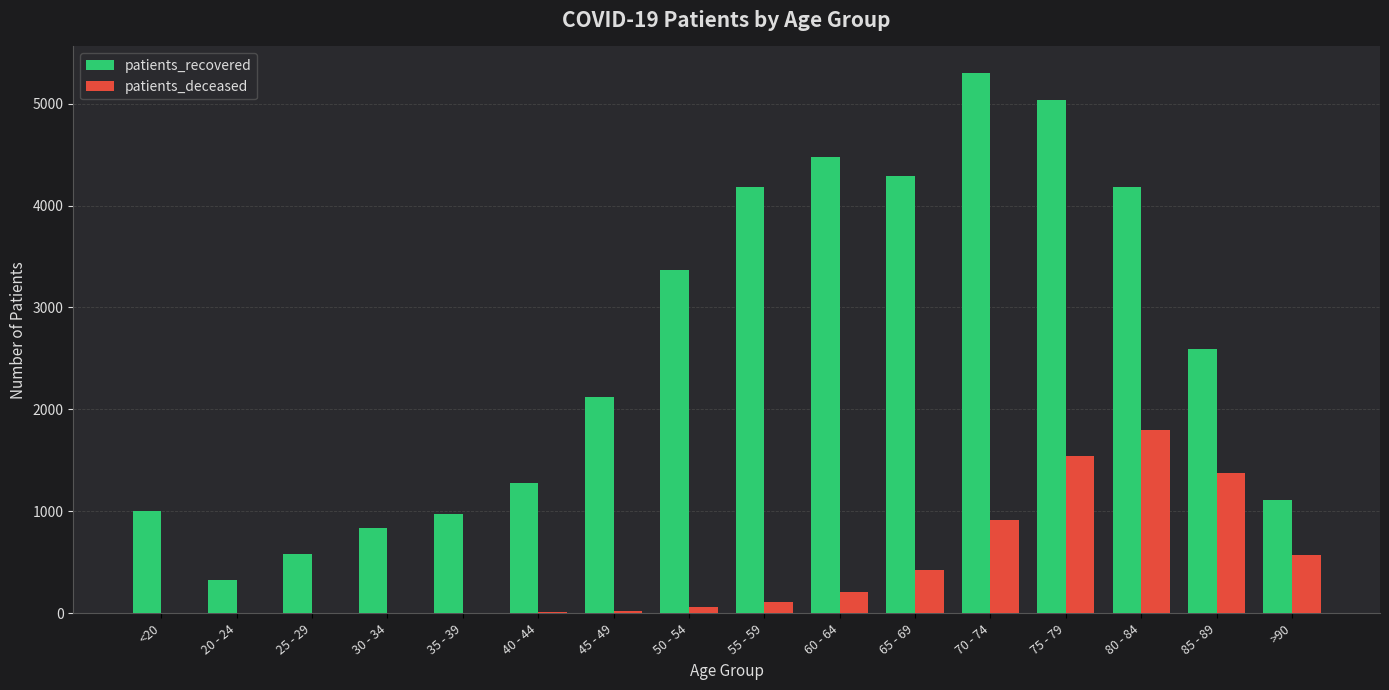

What is the difference between the patients_deceased values at 45 - 49 and 25 - 29?

21